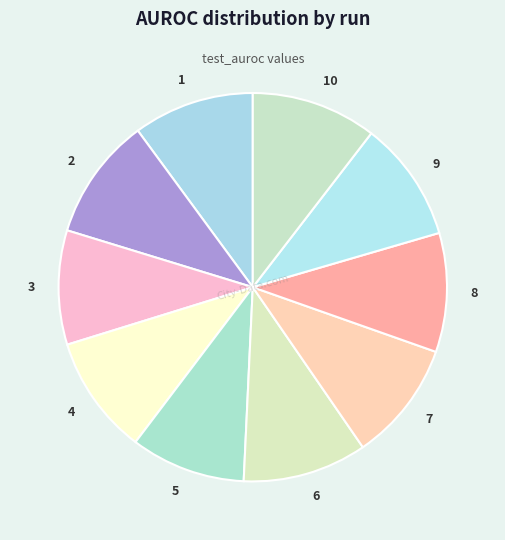

Does 2 represent more than half of the total?

No